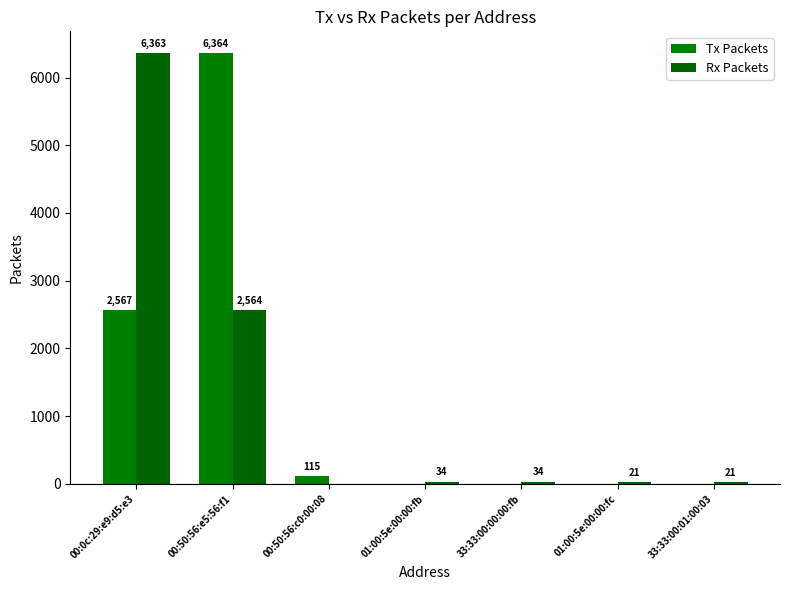

How many data points in Tx Packets are above 0?

3